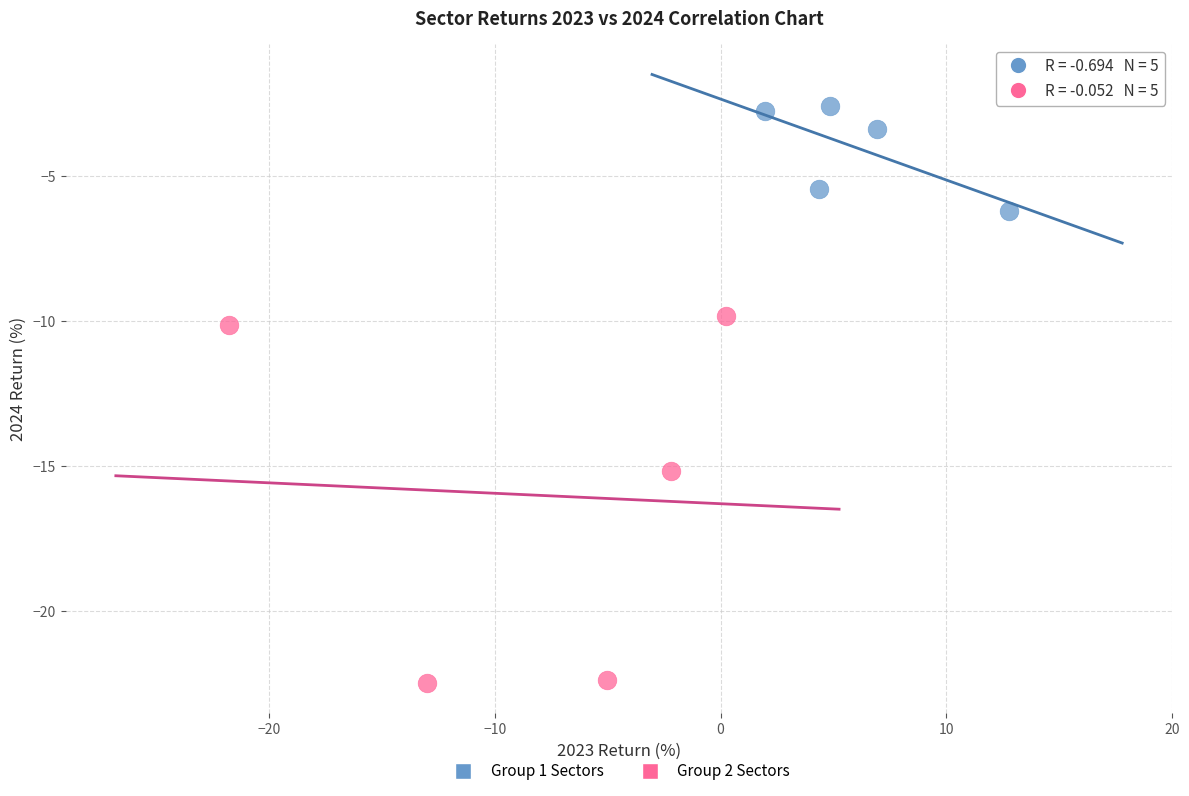

Which series contains the lowest Y value?

Group 2 Sectors